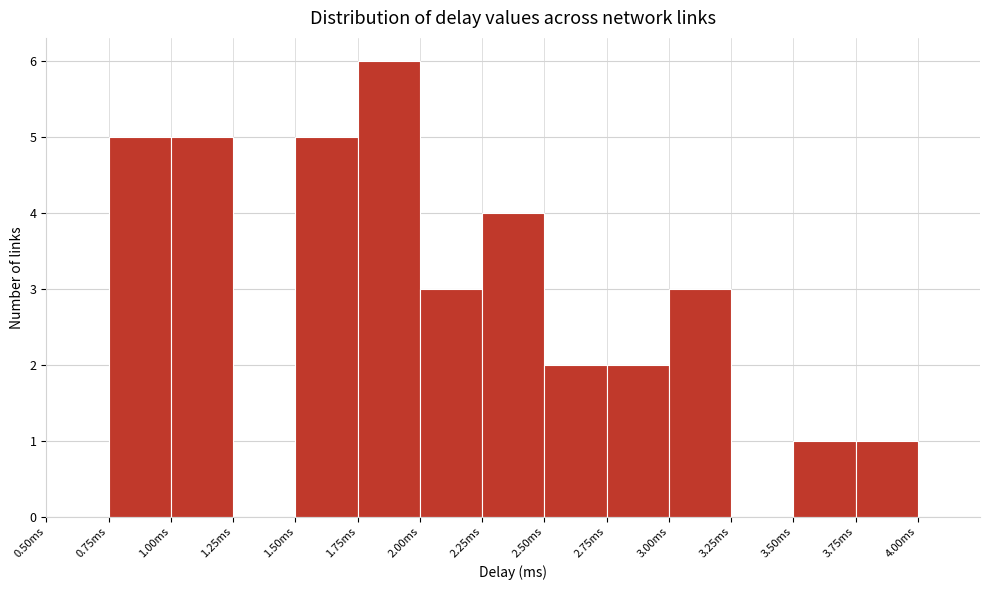

Over which range of the x-axis is the bar tallest?

1.75 to 2.00